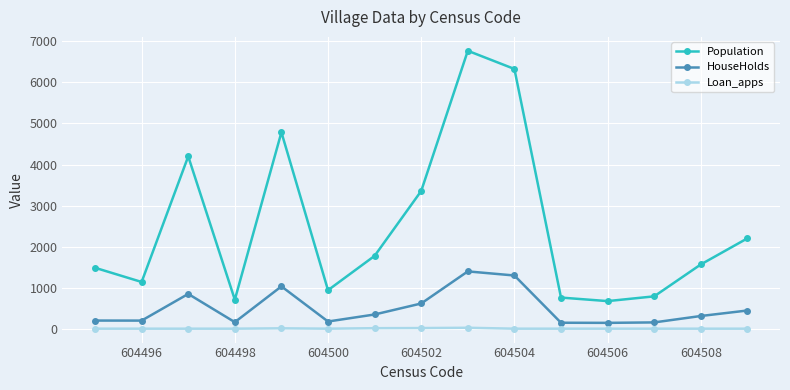

List the series in order of their overall mean, lowest first.

Loan_apps, HouseHolds, Population